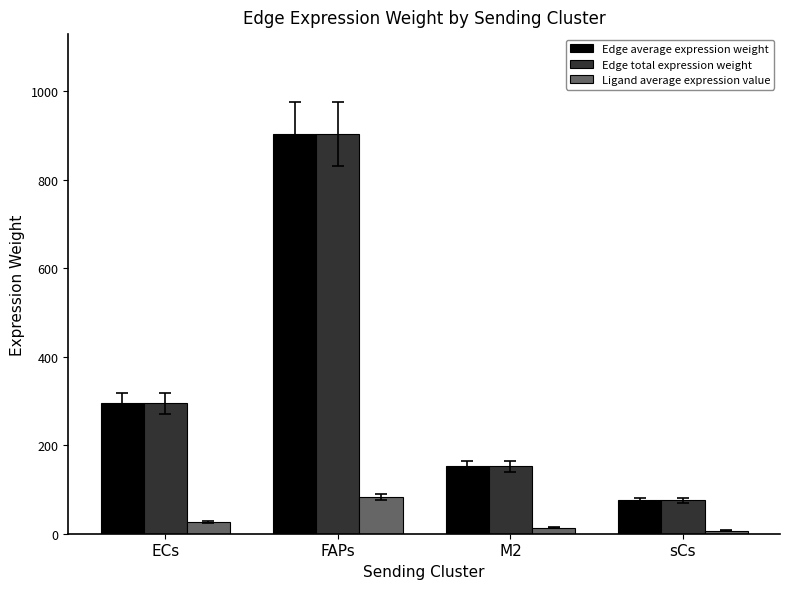

How many series are shown in this chart?

3